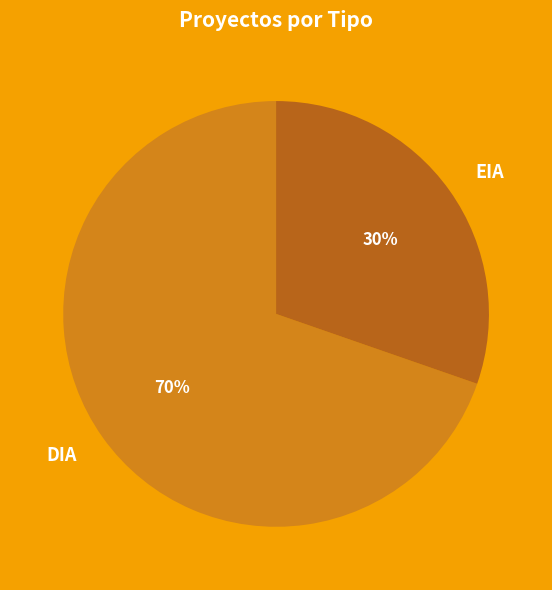

Rank the categories by value from highest to lowest.

DIA, EIA